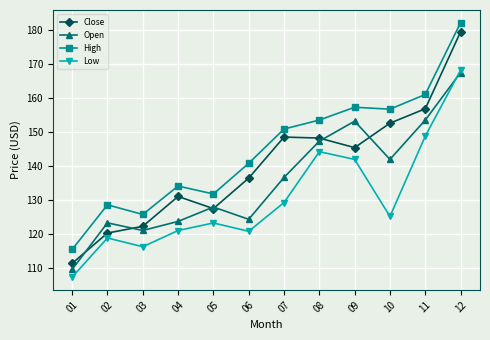

The value of Low at 07 is 129.2. True or false?

True